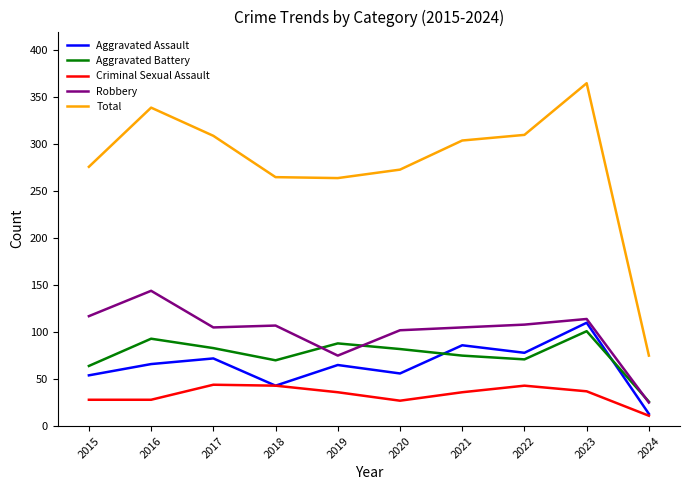

True or false: Aggravated Assault and Aggravated Battery intersect in this chart.

True